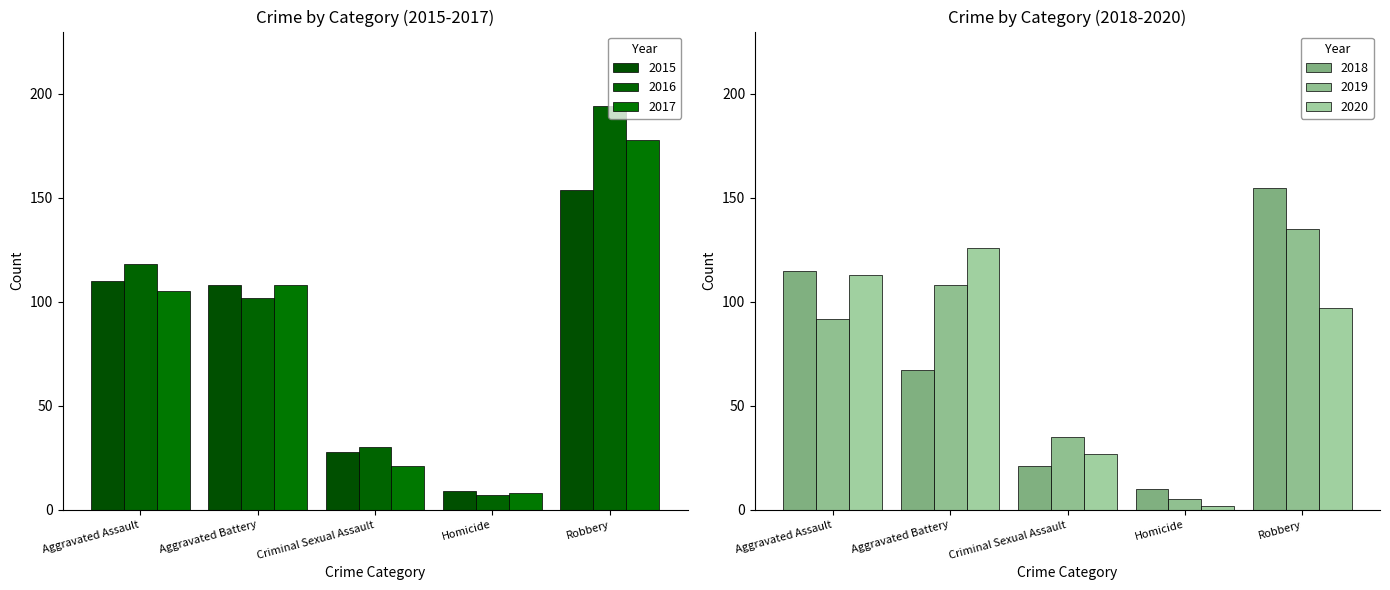

What is the average value of the 2016 series?

90